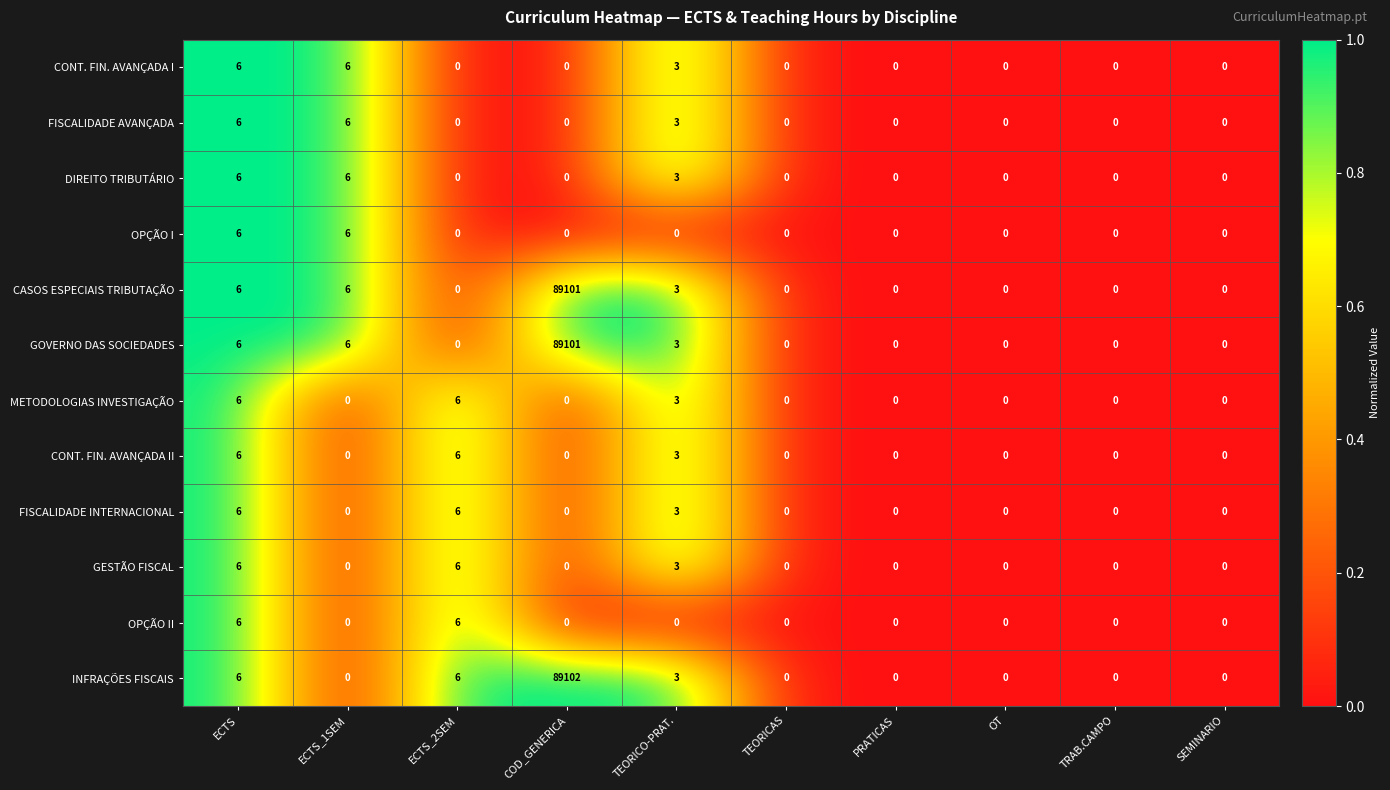

What is the greatest value displayed?

89102